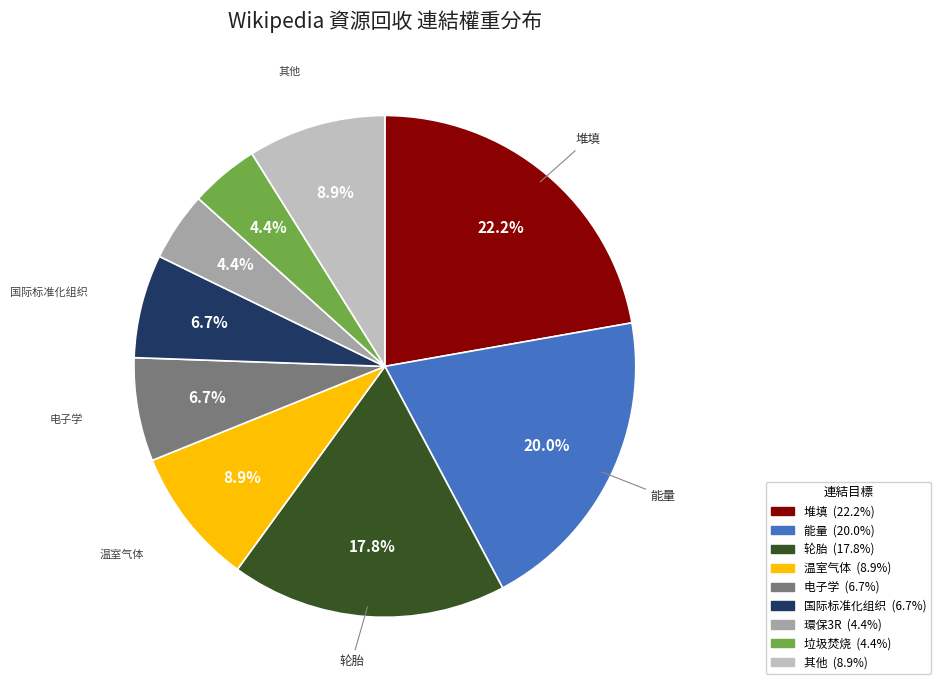

Does any single category account for the majority?

No